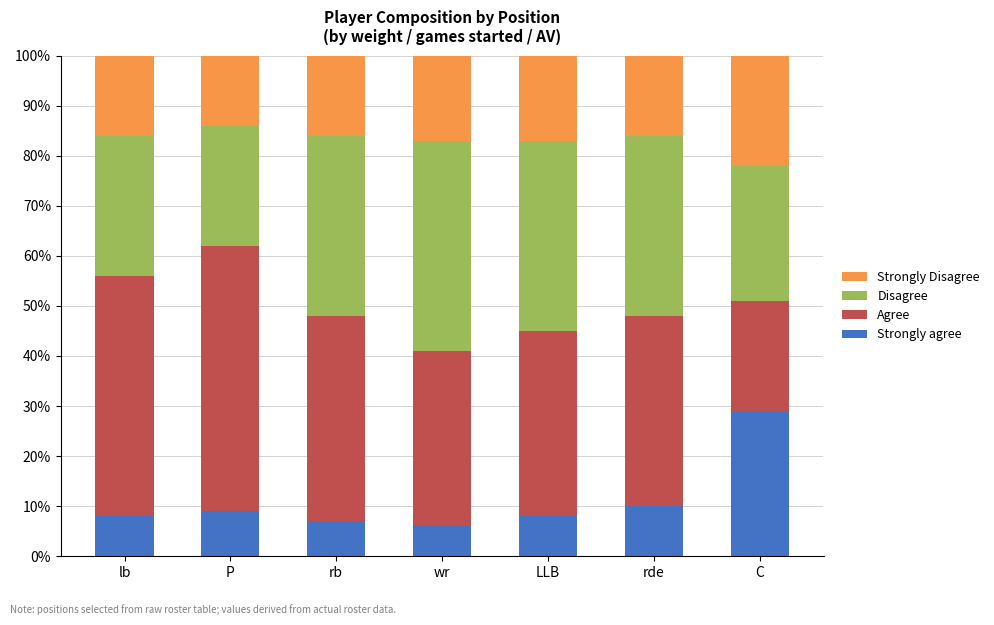

What is the total value across all series at wr?

100.0